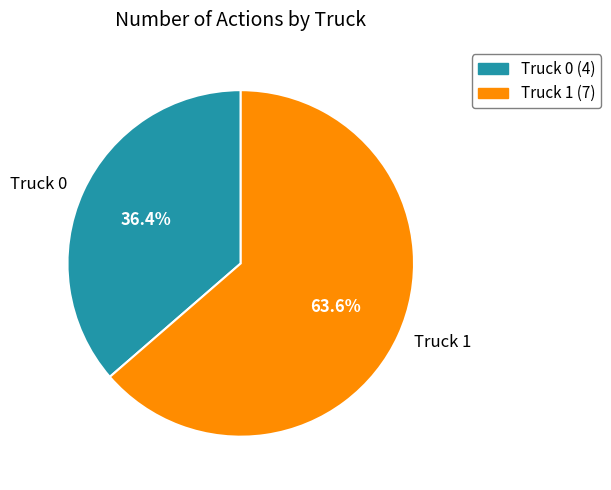

To the nearest percent, what is the average slice percentage?

50%